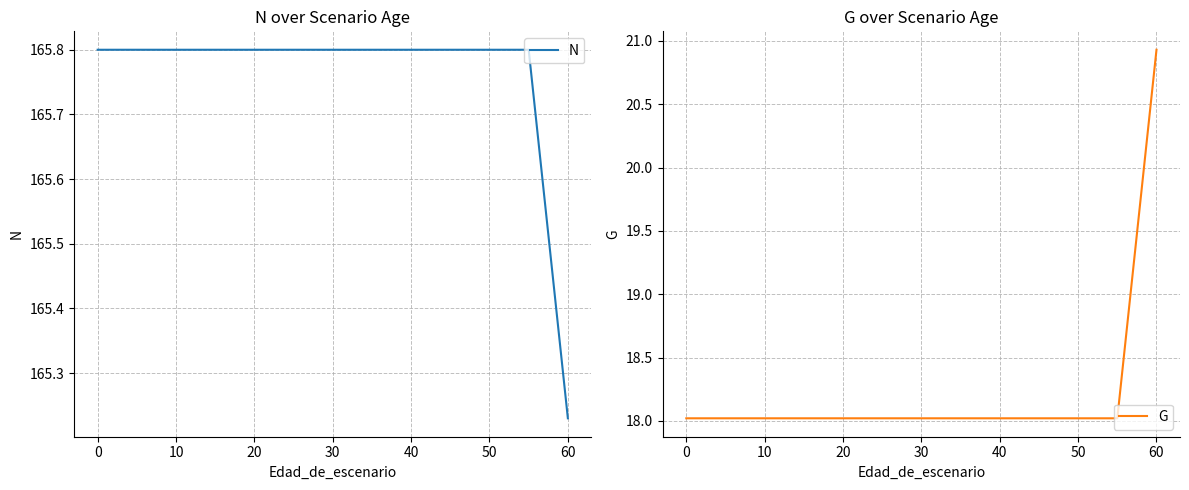

Rank the series by their average value, from highest to lowest.

N, G